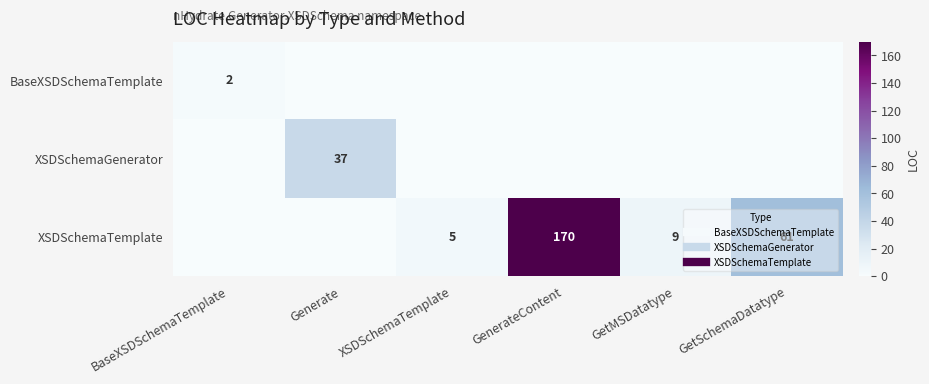

Count the number of categories in the chart.

6